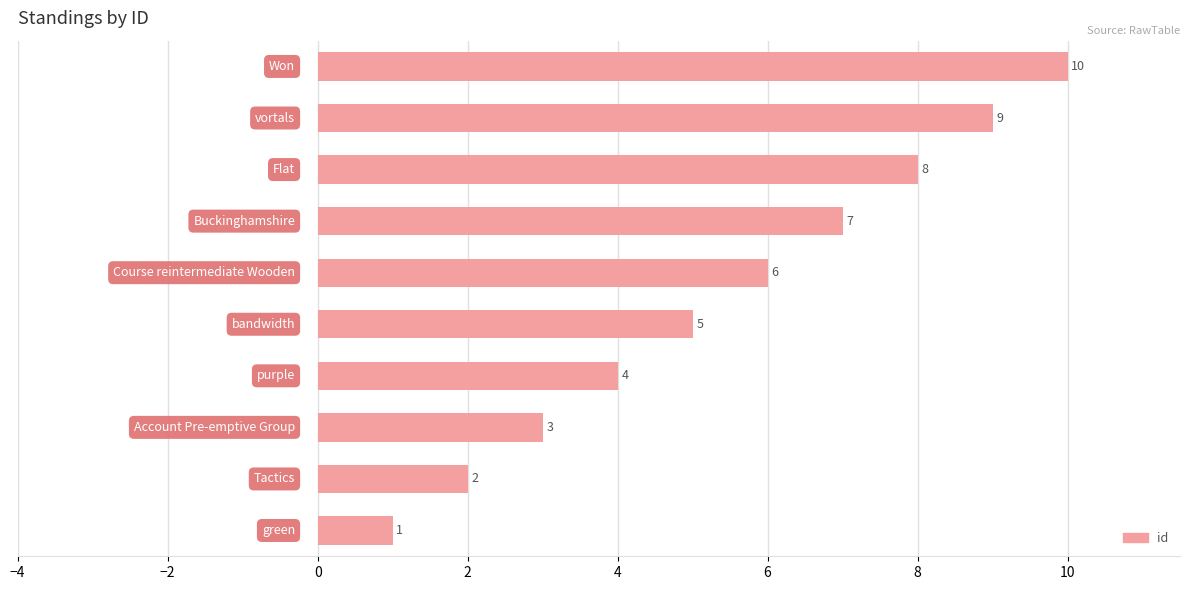

Are the bars grouped side by side (vs. stacked)?

No